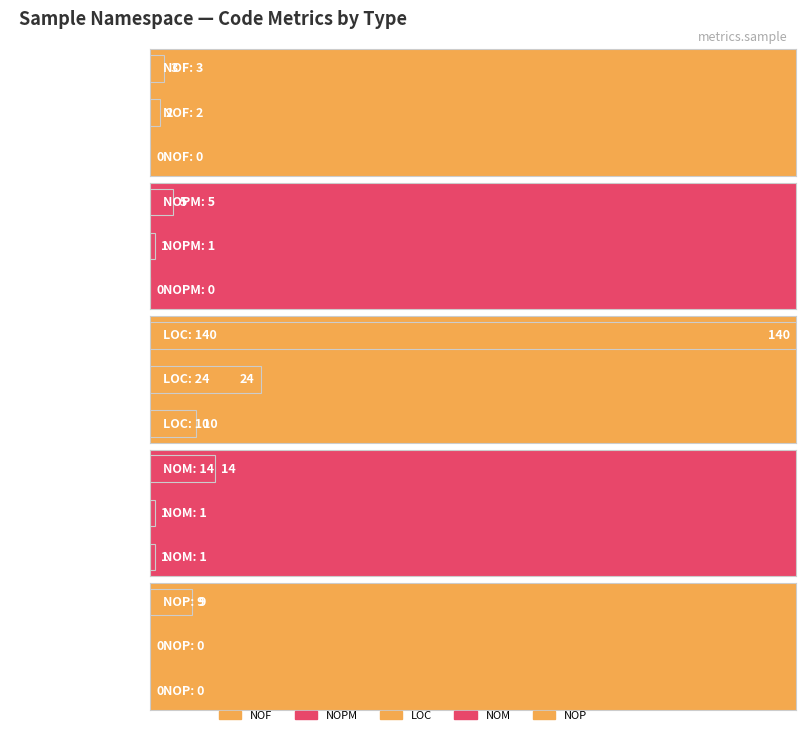

What are all the series names shown in the legend?

NOF, NOPM, LOC, NOM, NOP